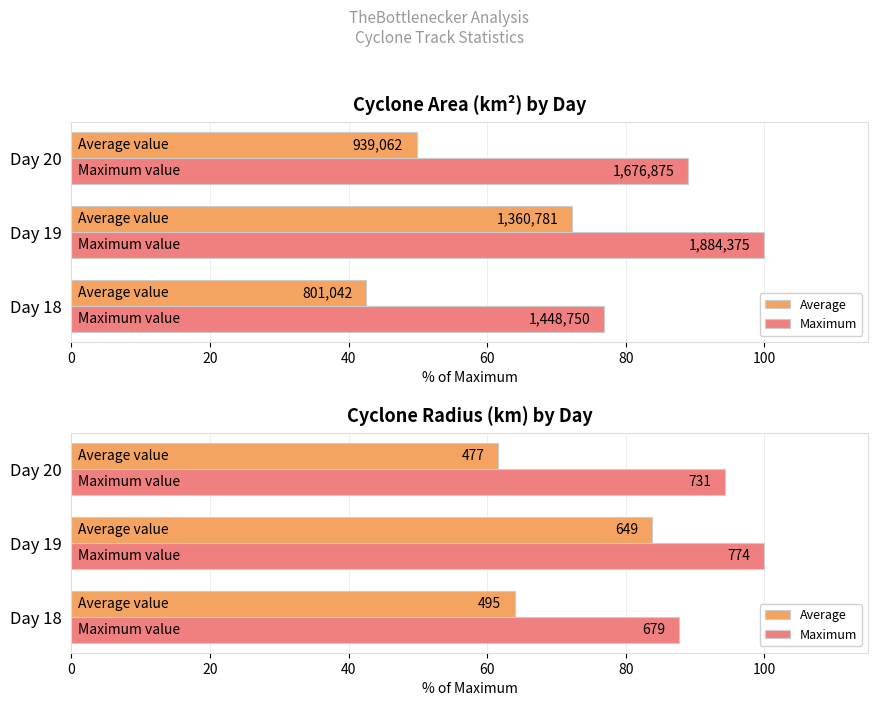

Reading left to right, extract all data points from this chart.

Average: 63.9	83.8	61.6
Maximum: 87.7	100.0	94.3